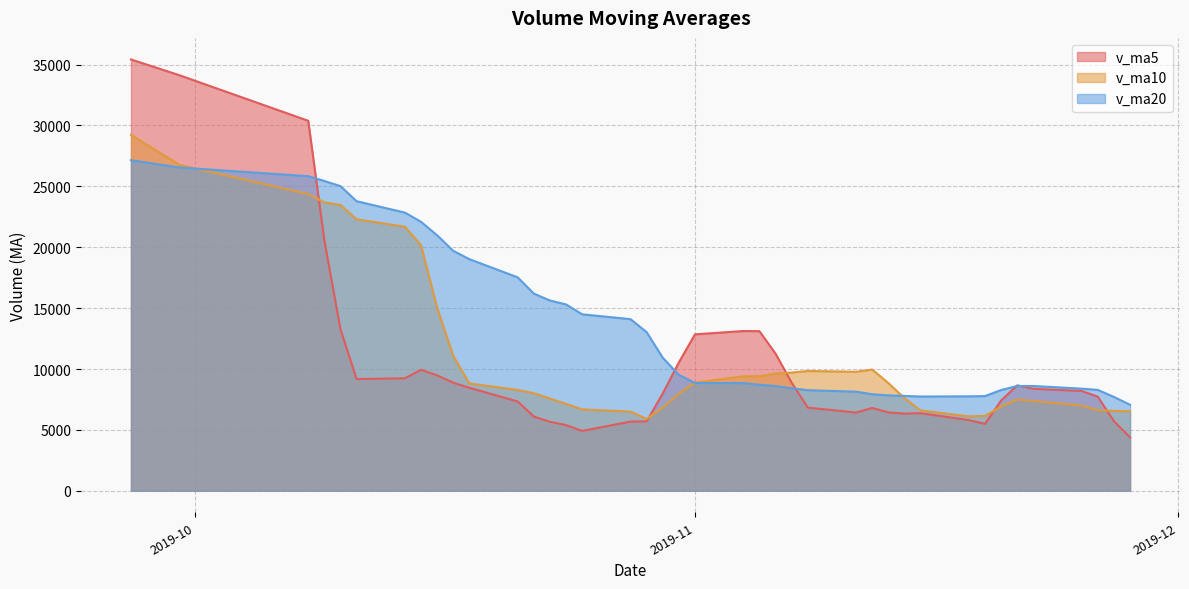

Which has a higher value, 2019-10-09 or 2019-11-26?

2019-10-09